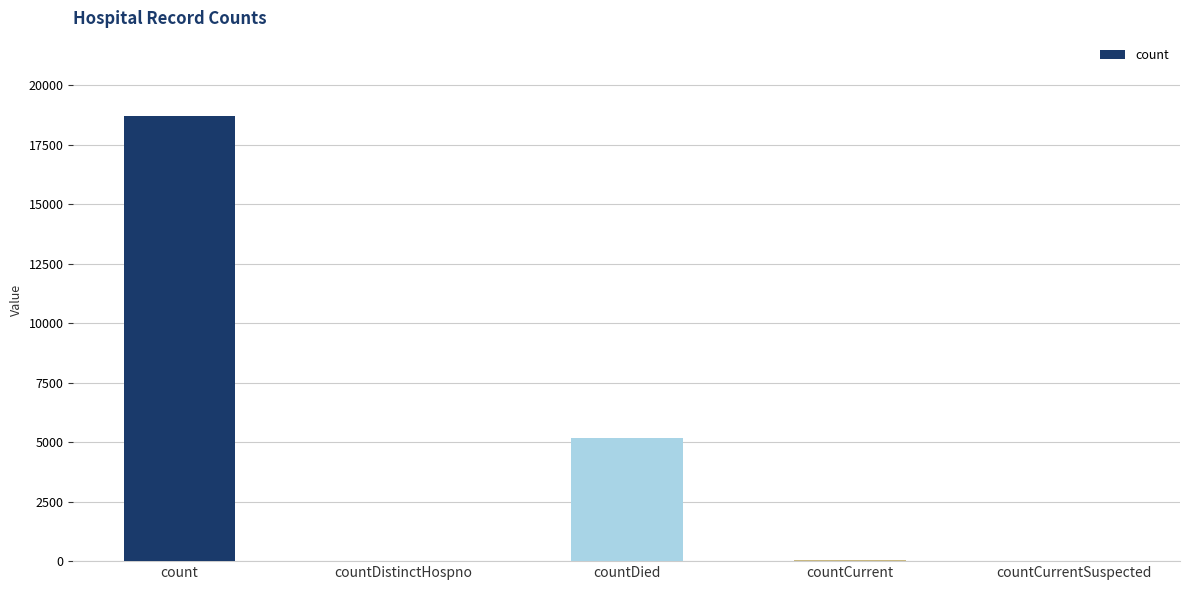

How many series are shown in this chart?

1